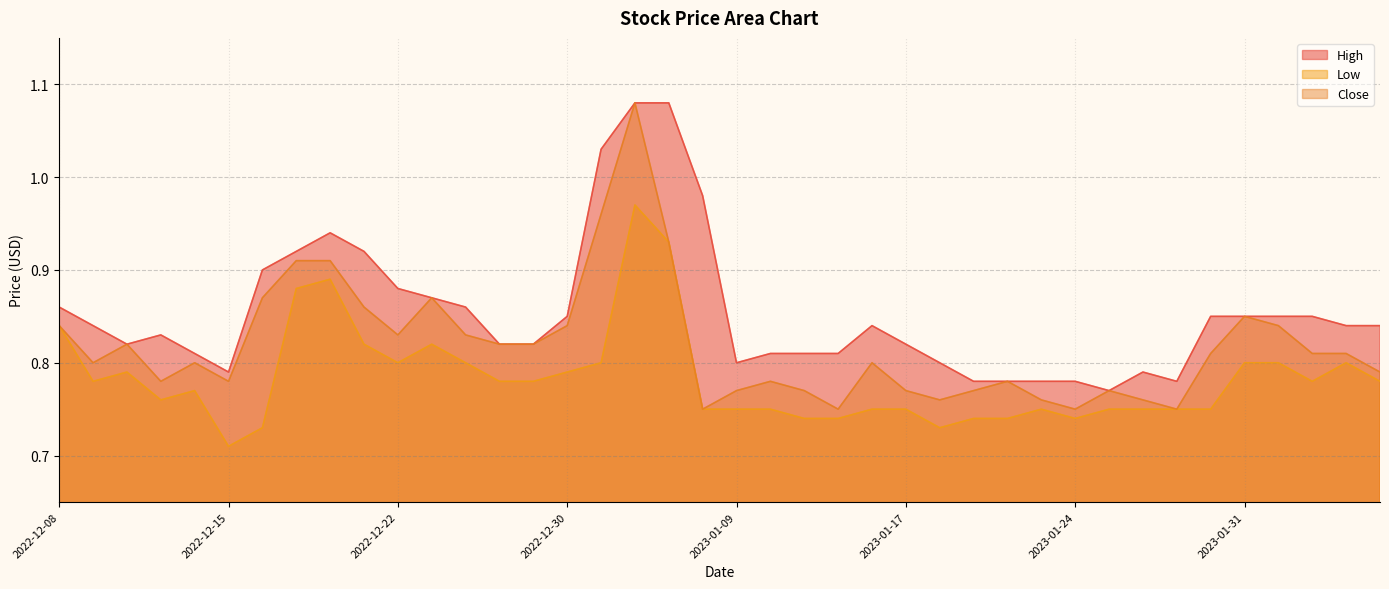

Which has a higher value, 2022-12-29 or 2022-12-09?

2022-12-09